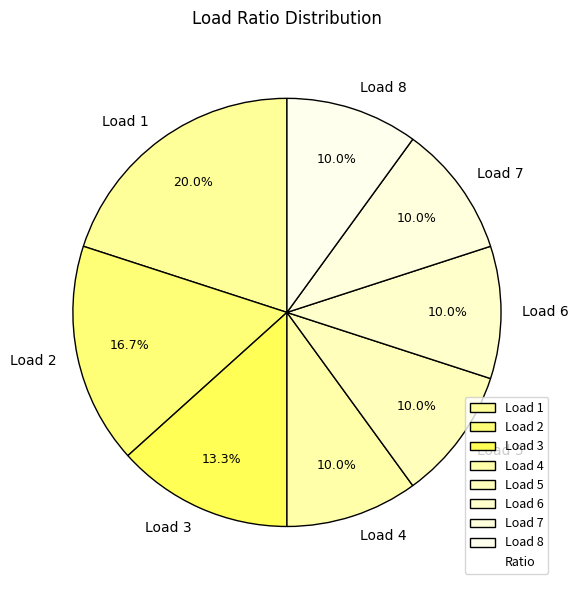

Which slice is the largest?

Load 1